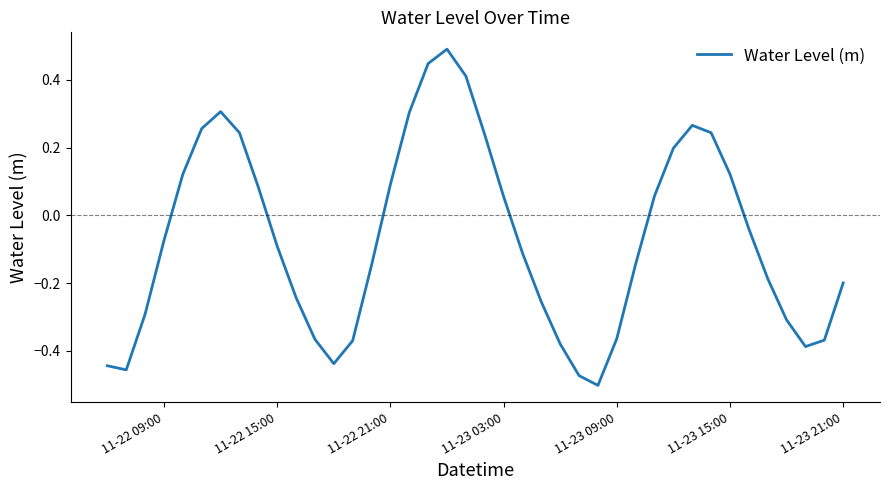

What is the difference between the maximum and second lowest values?

1.0